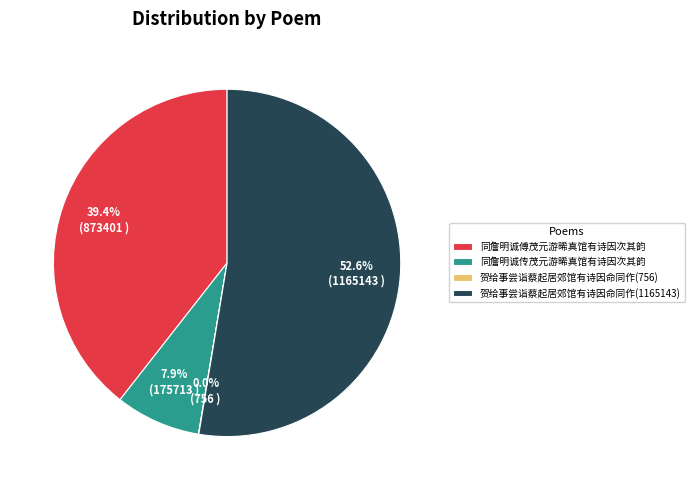

Is the sum of 贺给事尝诣蔡起居郊馆有诗因命同作(1165143) and 同詹明诚传茂元游晞真馆有诗因次其韵 greater than half?

Yes